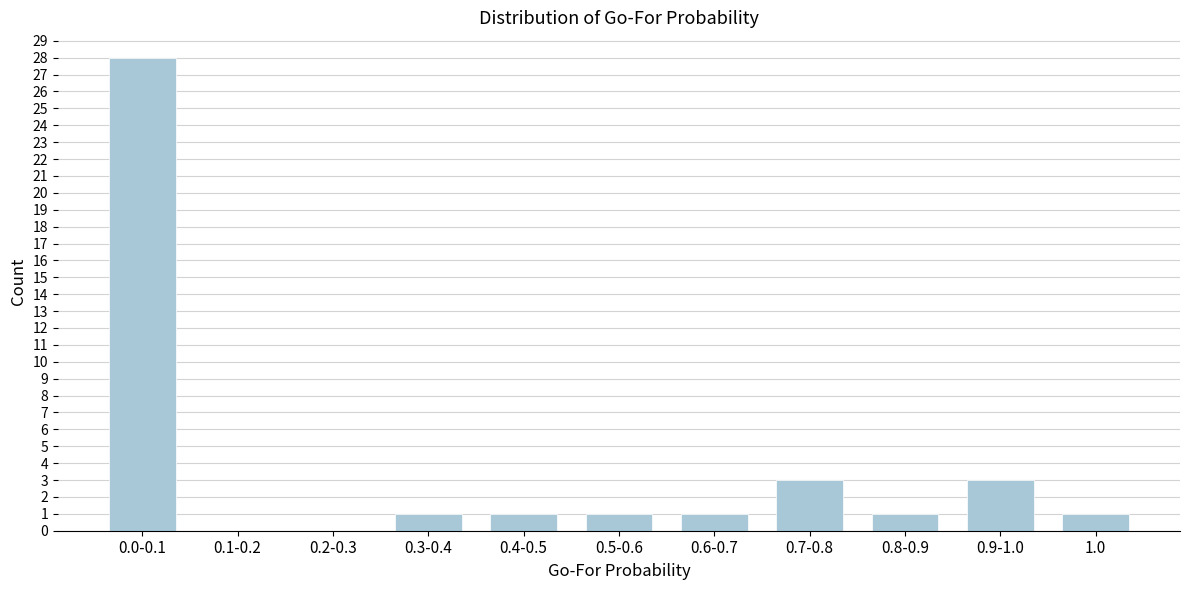

Reading left to right, extract all data points from this chart.

0.0-0.1=28	0.1-0.2=0	0.2-0.3=0	0.3-0.4=1	0.4-0.5=1	0.5-0.6=1	0.6-0.7=1	0.7-0.8=3	0.8-0.9=1	0.9-1.0=3	1.0=1